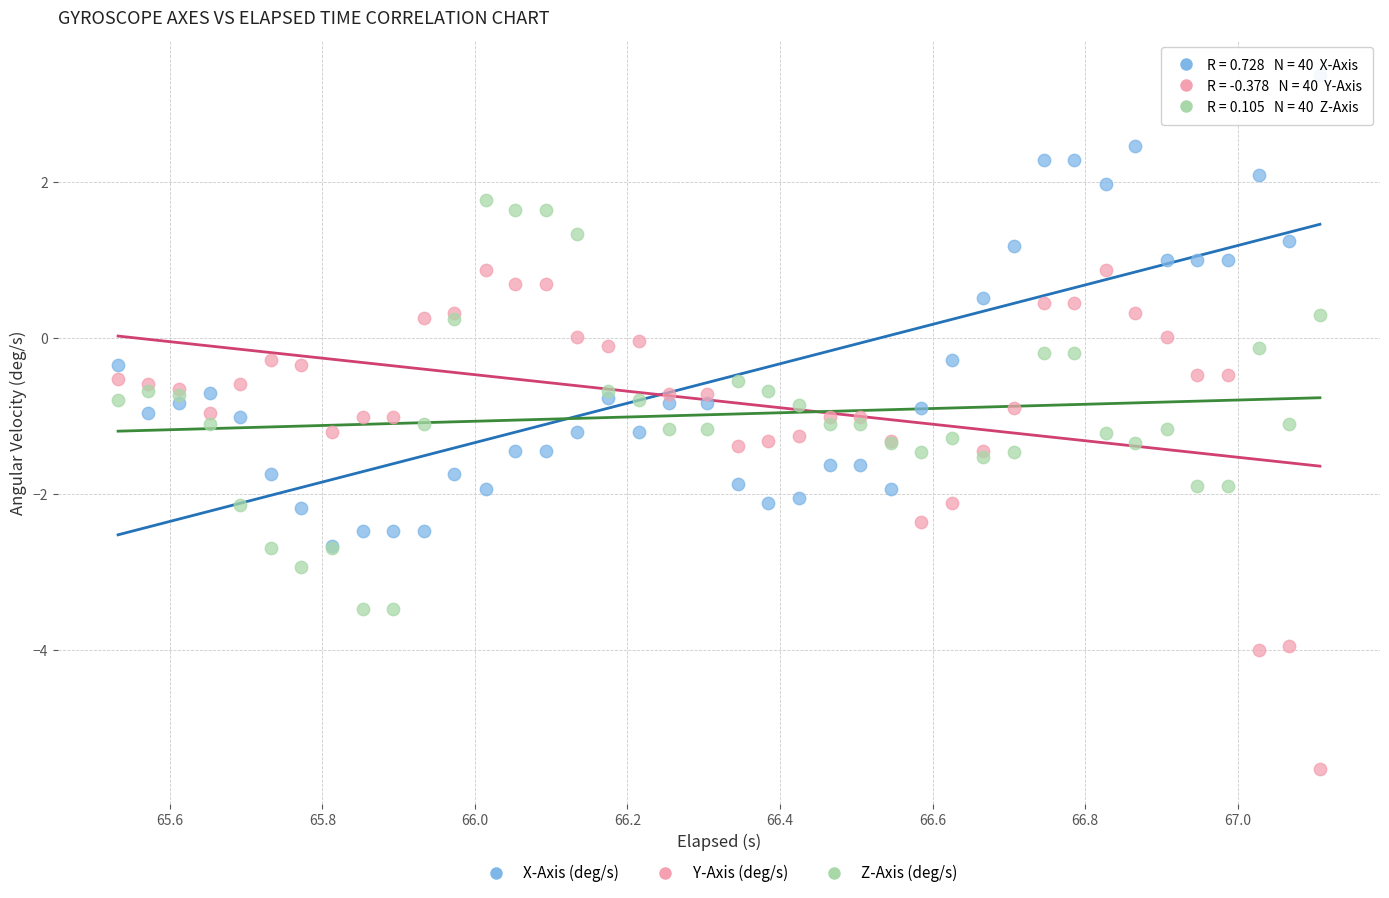

Which series reaches the maximum Y coordinate?

X-Axis (deg/s)